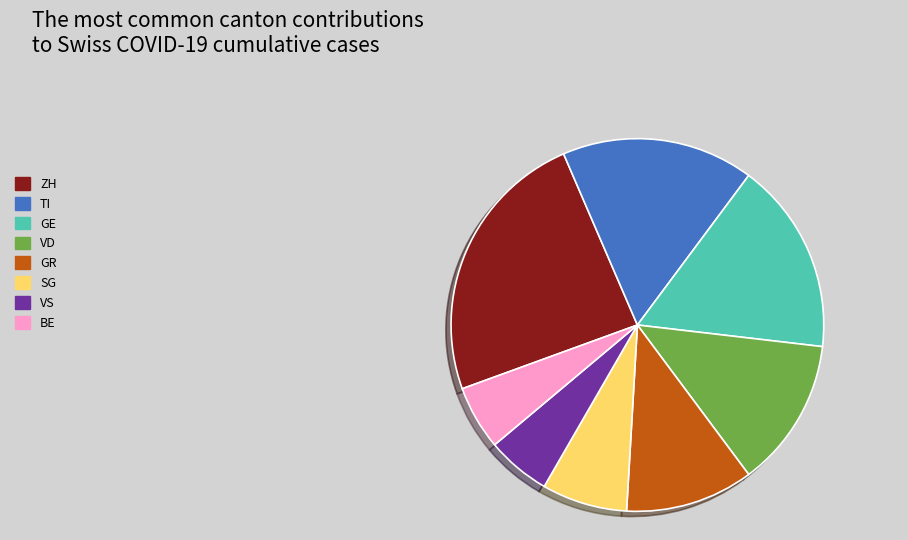

What is the ratio of the value at GR to the value at VS?

2.0